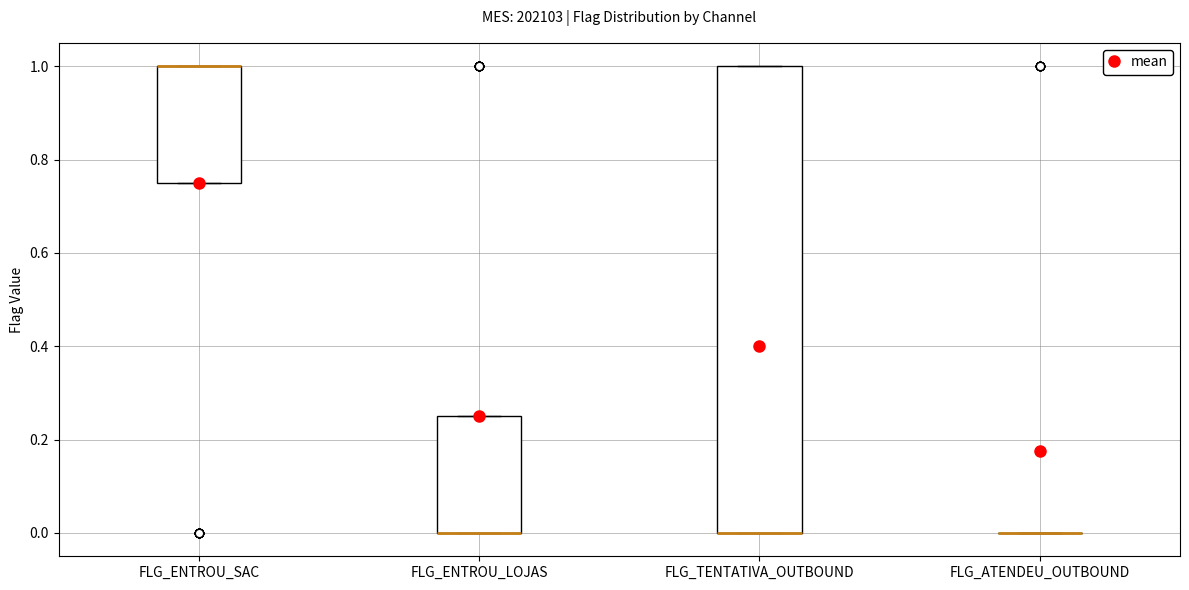

Which box is the tallest, from its lower edge to its upper edge?

FLG_TENTATIVA_OUTBOUND